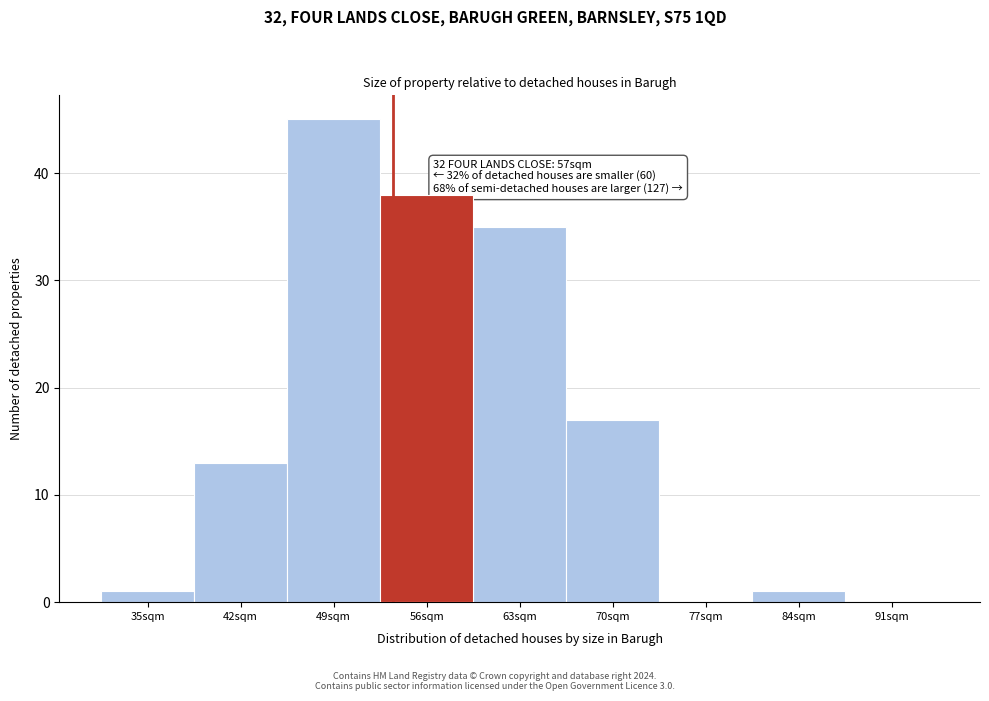

Reading left to right, list all the values displayed in this chart.

35sqm=1	42sqm=13	49sqm=45	56sqm=38	63sqm=35	70sqm=17	77sqm=0	84sqm=1	91sqm=0